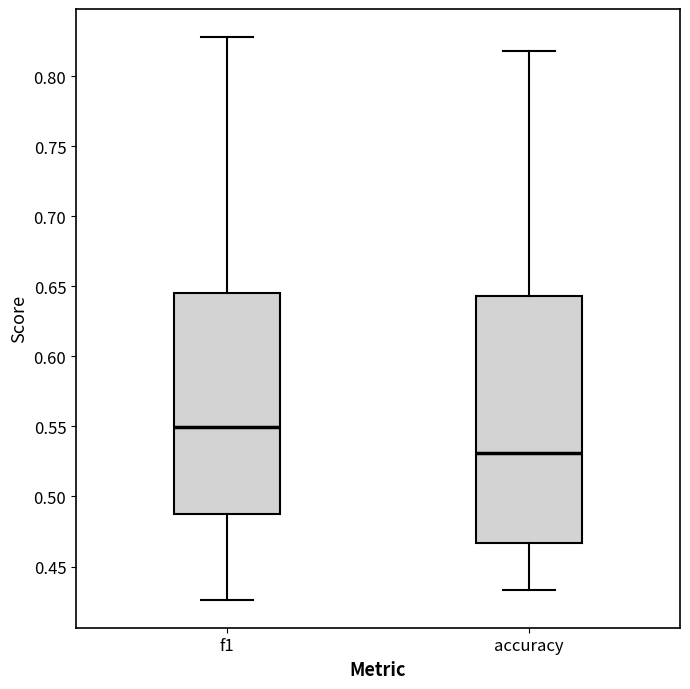

Where is the lower edge of the box for accuracy on the y-axis? The values are not printed on the chart, so give them approximately, as read against the axis.

0.465